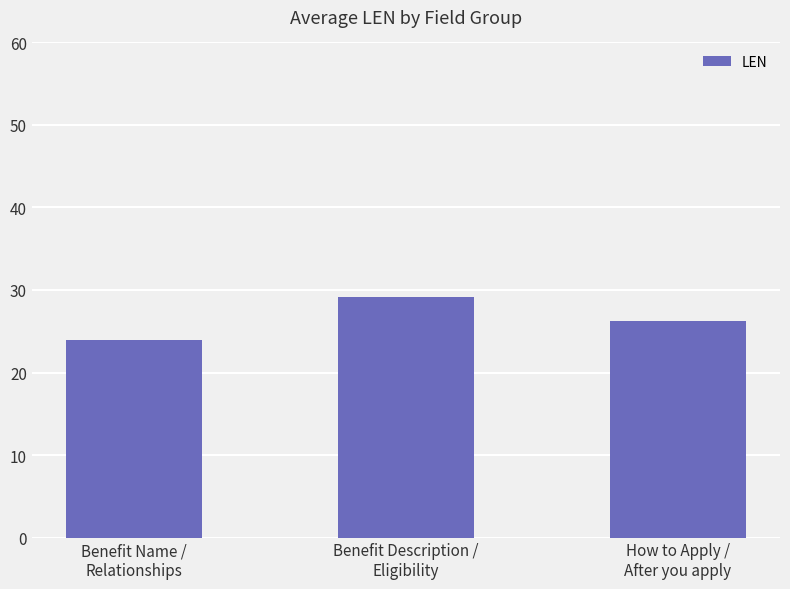

List the labels in order of value, smallest first.

Benefit Name /
Relationships, How to Apply /
After you apply, Benefit Description /
Eligibility